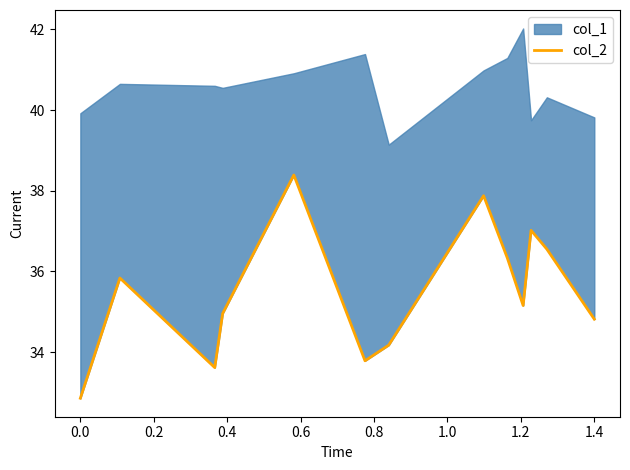

What is the average value?

35.5